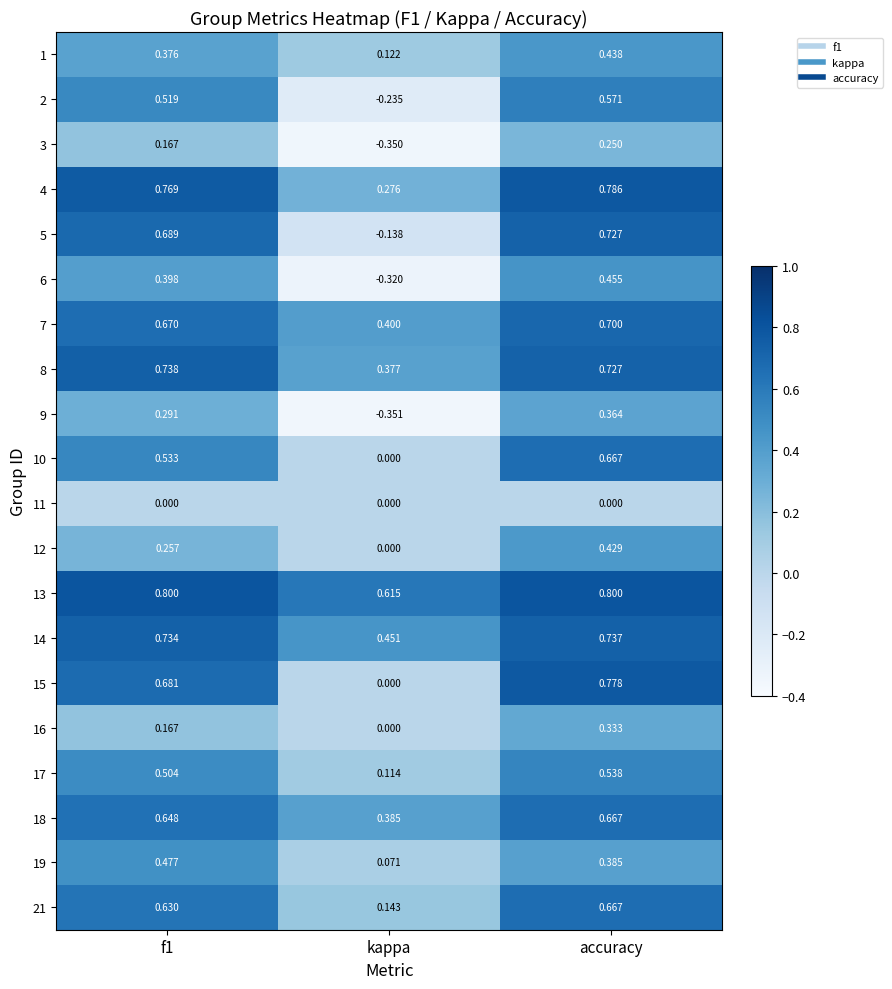

At which category is the sum across all series the highest?

accuracy